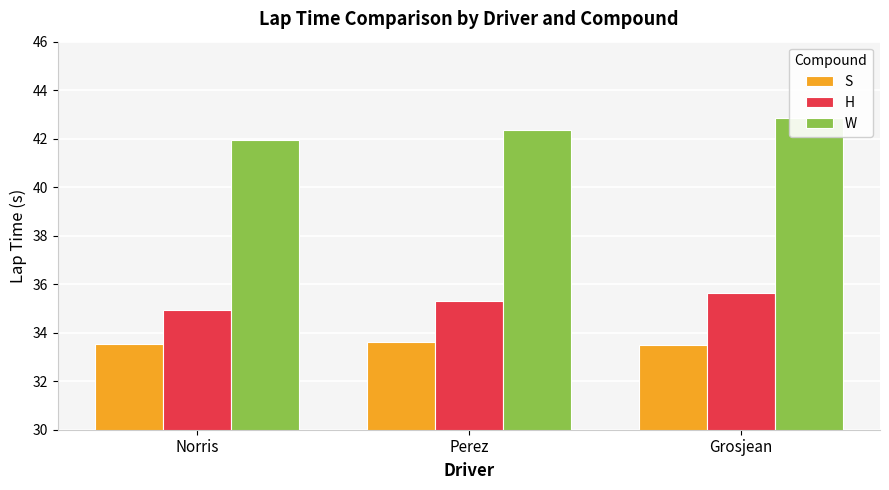

Which series has the largest total across all categories?

W